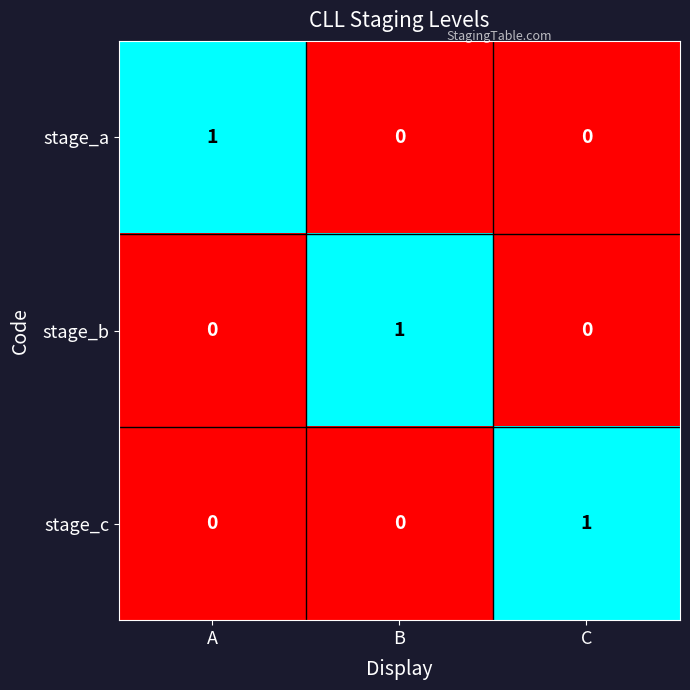

How many distinct data groups are displayed?

3